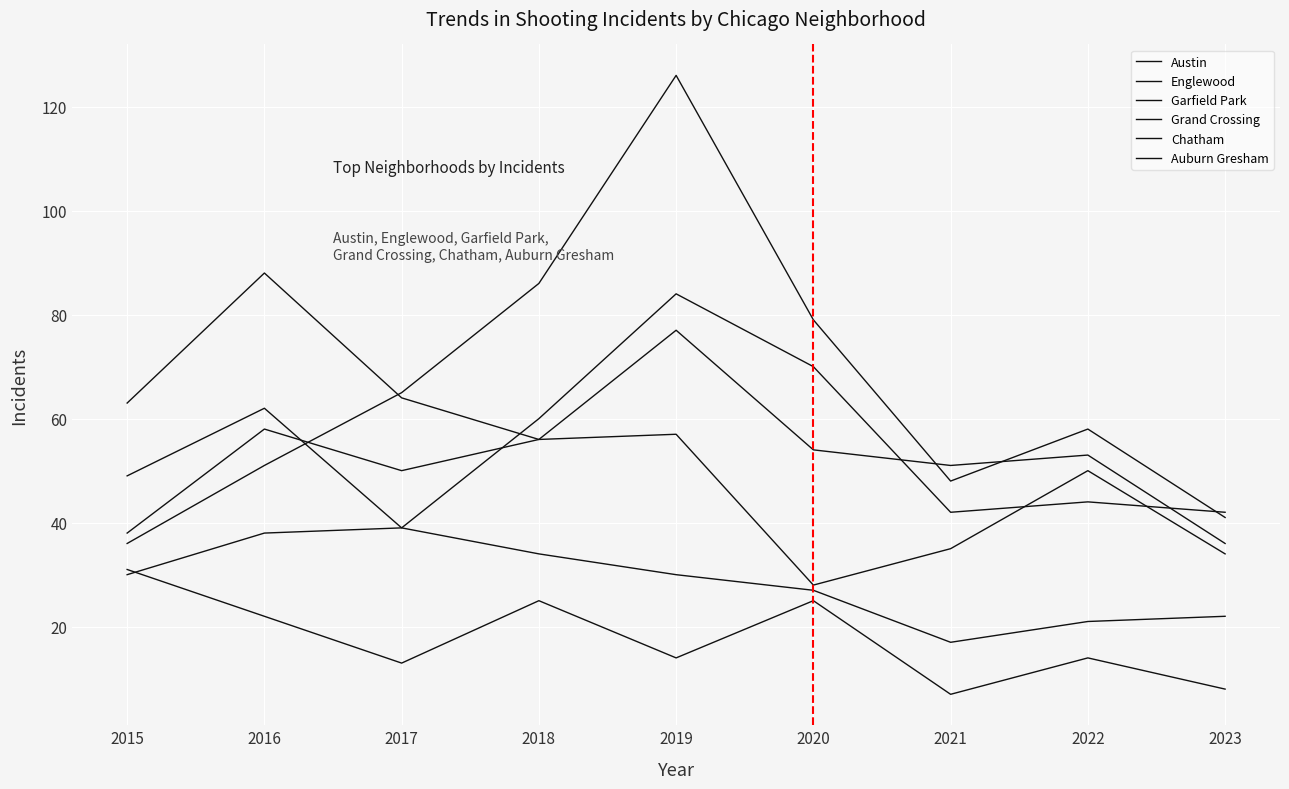

How many lines are shown in the chart?

6